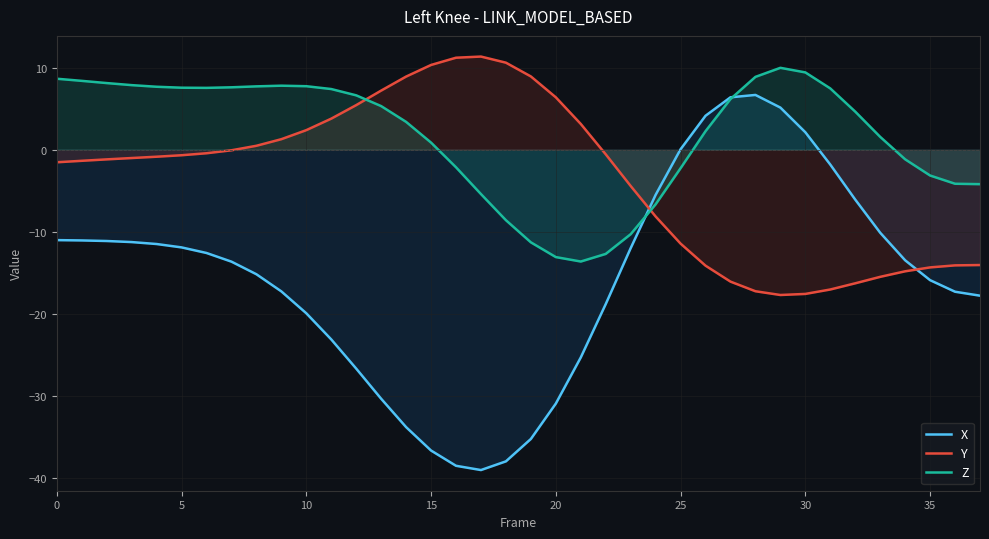

Is the value of X at 24 greater than the value of Z at 25?

No